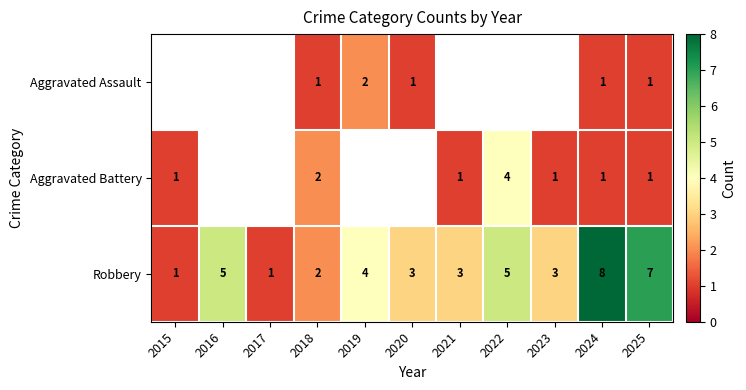

At which category is the sum across all series the highest?

2024